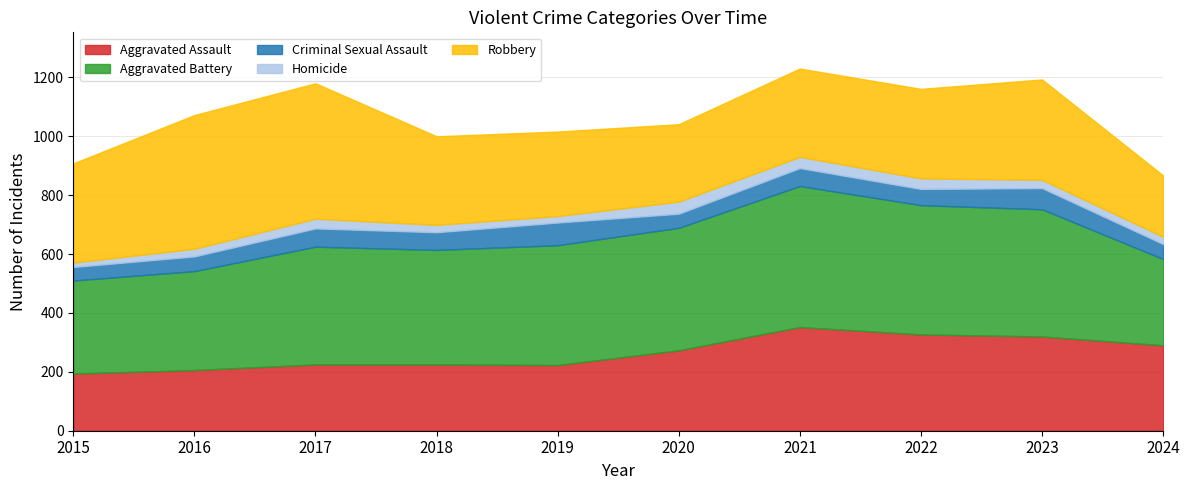

What value does the Robbery series have at 2019, to the nearest 5?

285